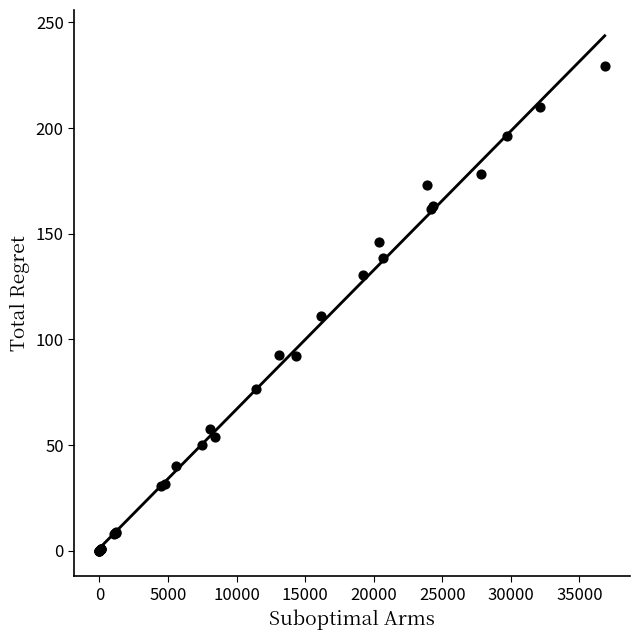

What Y value in the scatter plot is closest to 114?

111.0